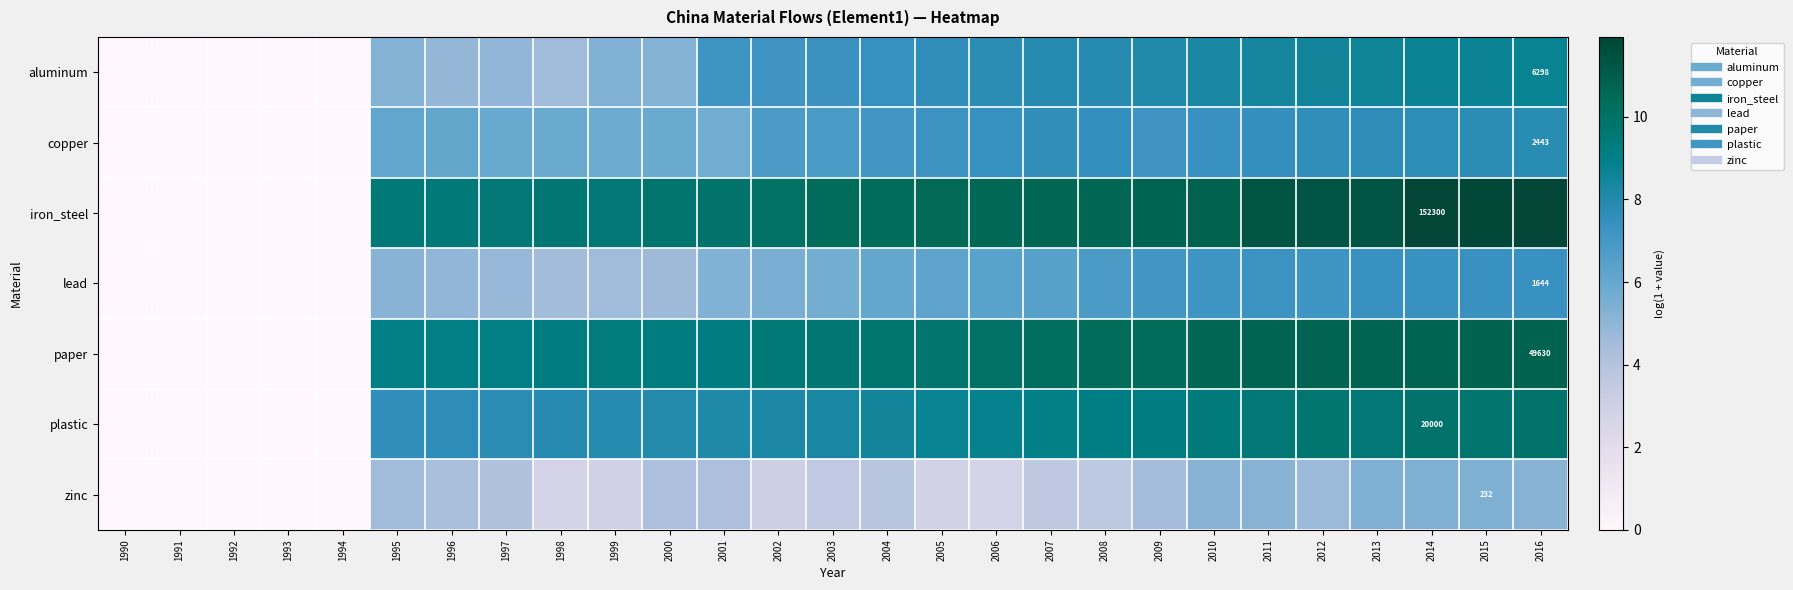

The plastic series shows 9.7 at 2012. True or false?

True